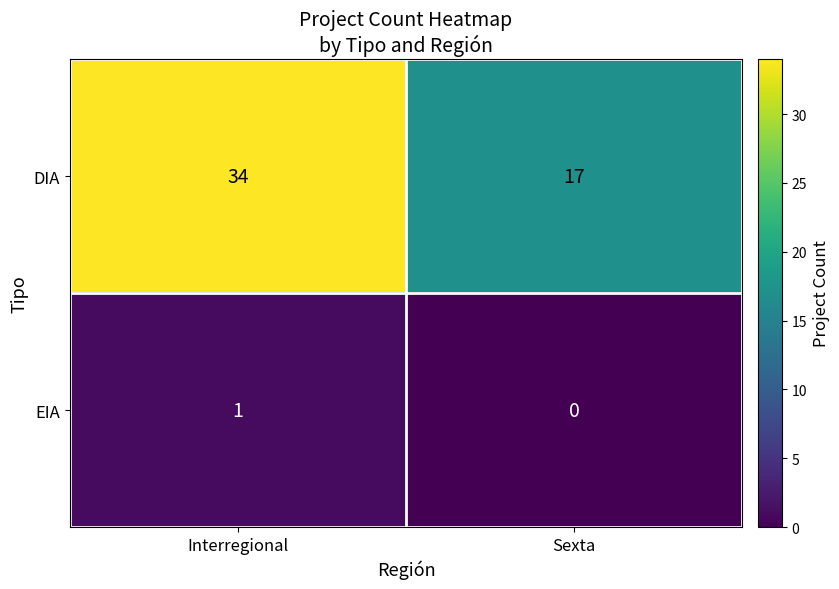

Rank the series by their maximum value, from highest to lowest.

DIA, EIA